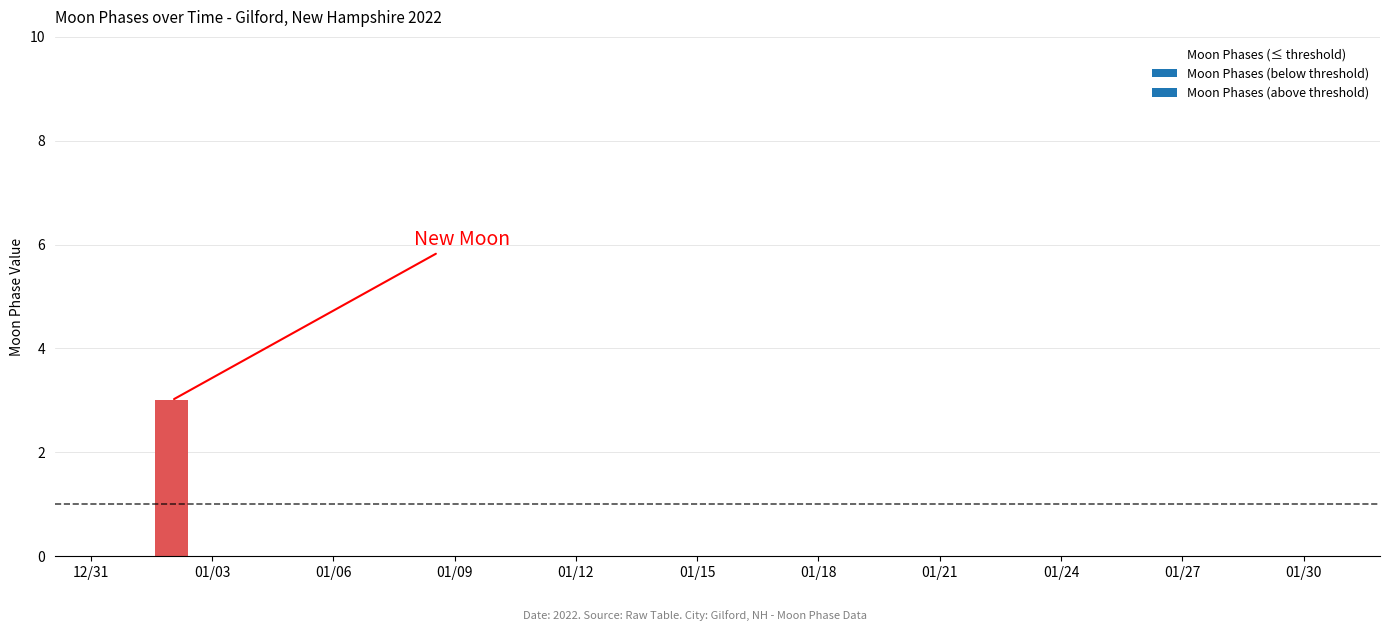

List the labels in order of value, smallest first.

2022-01-01, 2022-01-03, 2022-01-04, 2022-01-05, 2022-01-06, 2022-01-07, 2022-01-08, 2022-01-09, 2022-01-10, 2022-01-11, 2022-01-12, 2022-01-13, 2022-01-14, 2022-01-15, 2022-01-16, 2022-01-17, 2022-01-18, 2022-01-19, 2022-01-20, 2022-01-21, 2022-01-22, 2022-01-23, 2022-01-24, 2022-01-25, 2022-01-26, 2022-01-27, 2022-01-28, 2022-01-29, 2022-01-30, 2022-01-02